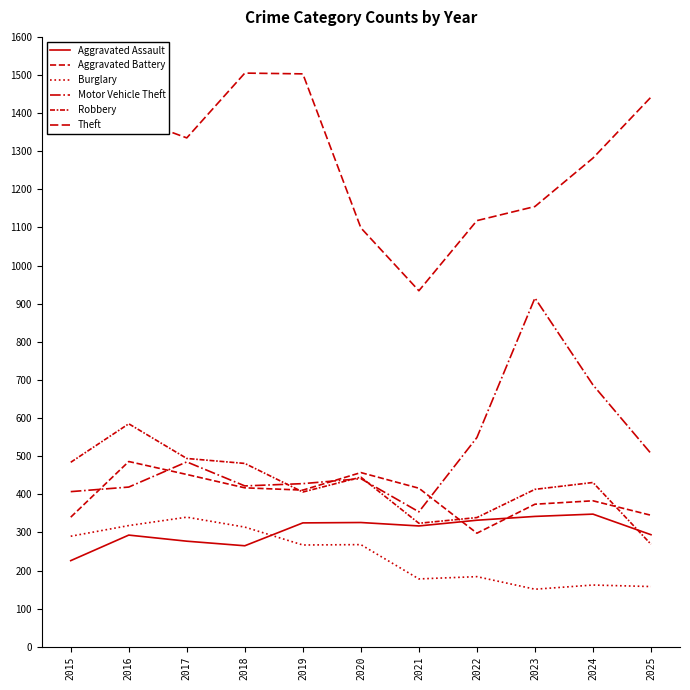

Is the value of Theft at 2016 greater than the value of Robbery at 2016?

Yes